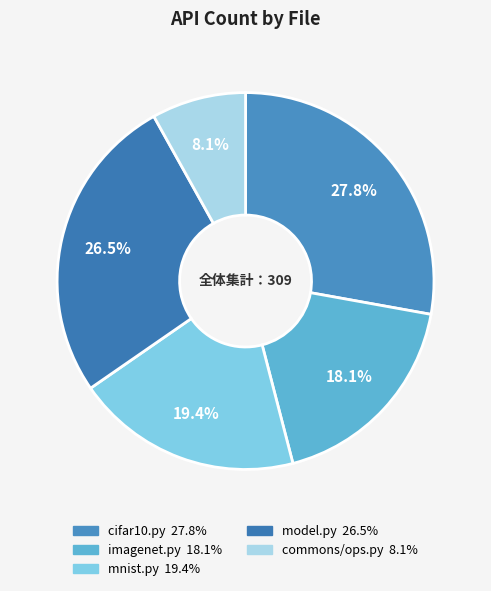

What is the total percentage of mnist.py and cifar10.py?

47.2%